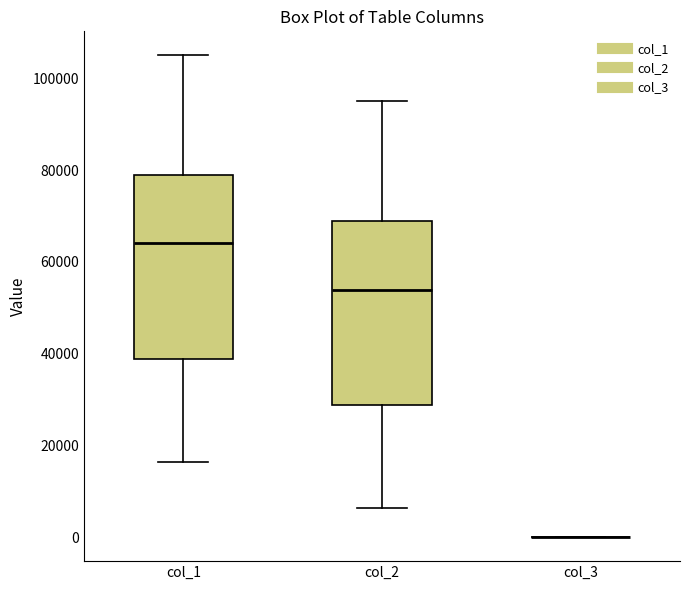

Reading left to right, transcribe this box plot: for each box, give where its median line is, the range the box spans, and where its two whiskers end, as read against the y-axis. The values are not printed on the chart, so give them approximately, as read against the axis.

col_1: median 64000, box 38000 to 78000, whiskers 16000 to 106000
col_2: median 54000, box 28000 to 68000, whiskers 6000 to 96000
col_3: box collapsed to a line at 0, whiskers 0 to 0